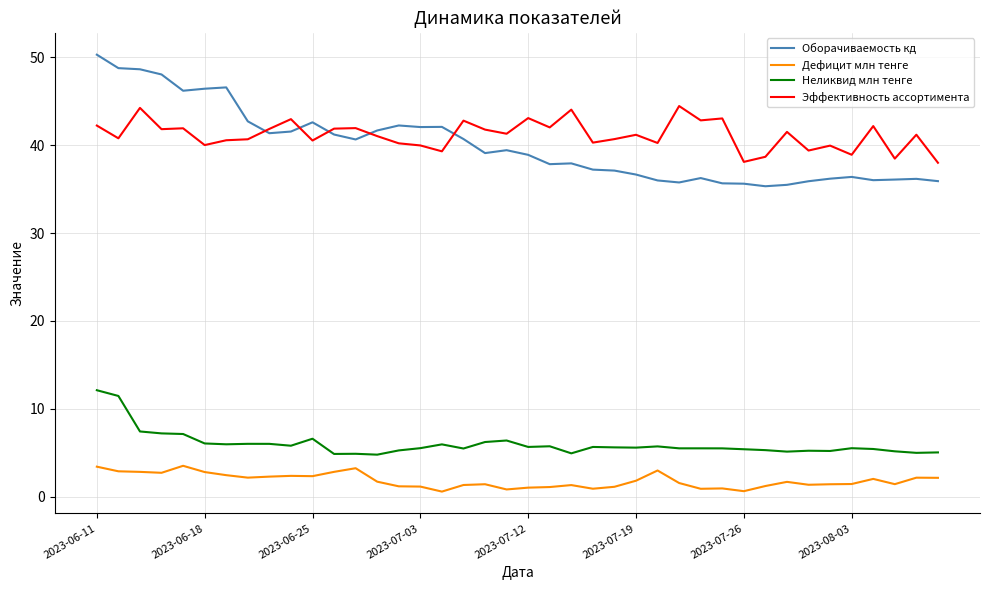

True or false: Неликвид млн тенге and Оборачиваемость кд cross at least once.

False